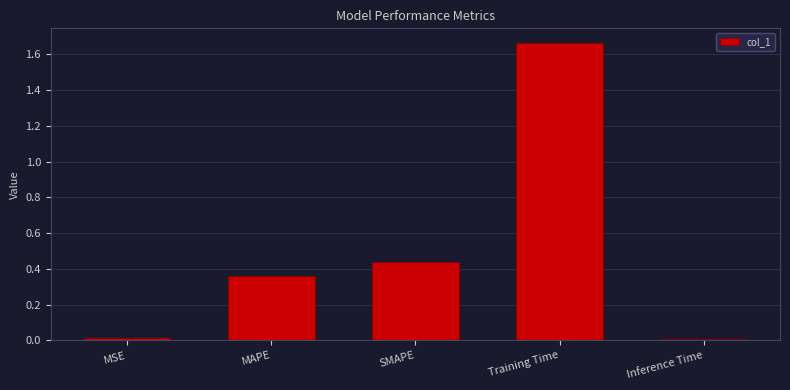

True or false: the data shows 0.4 at Training Time.

False